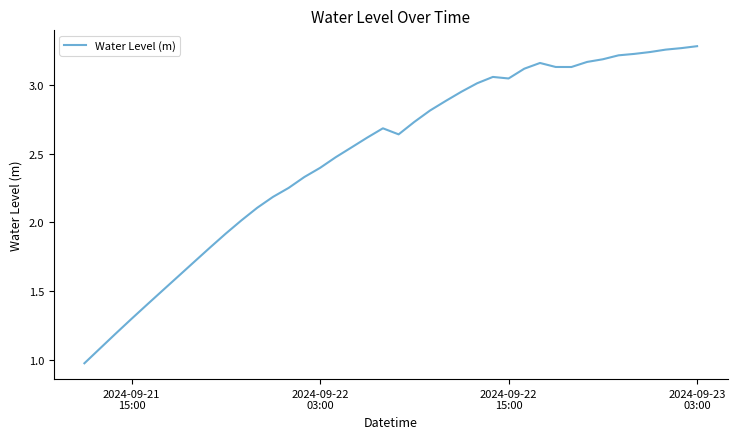

What is the smallest value displayed?

1.0